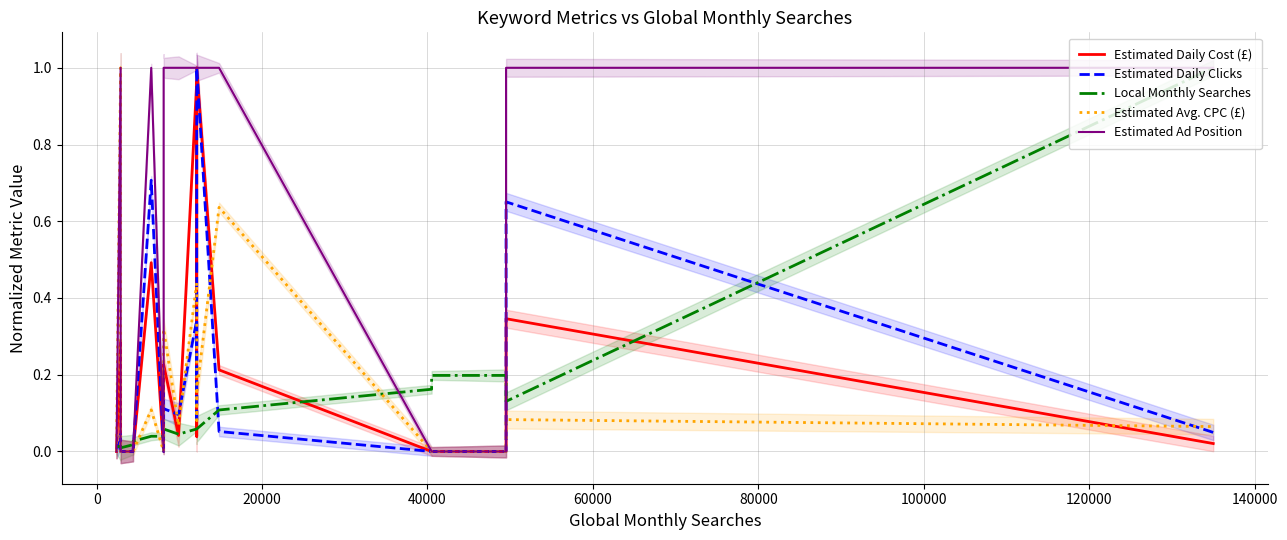

How many positive values does the Estimated Avg. CPC (£) series have?

11